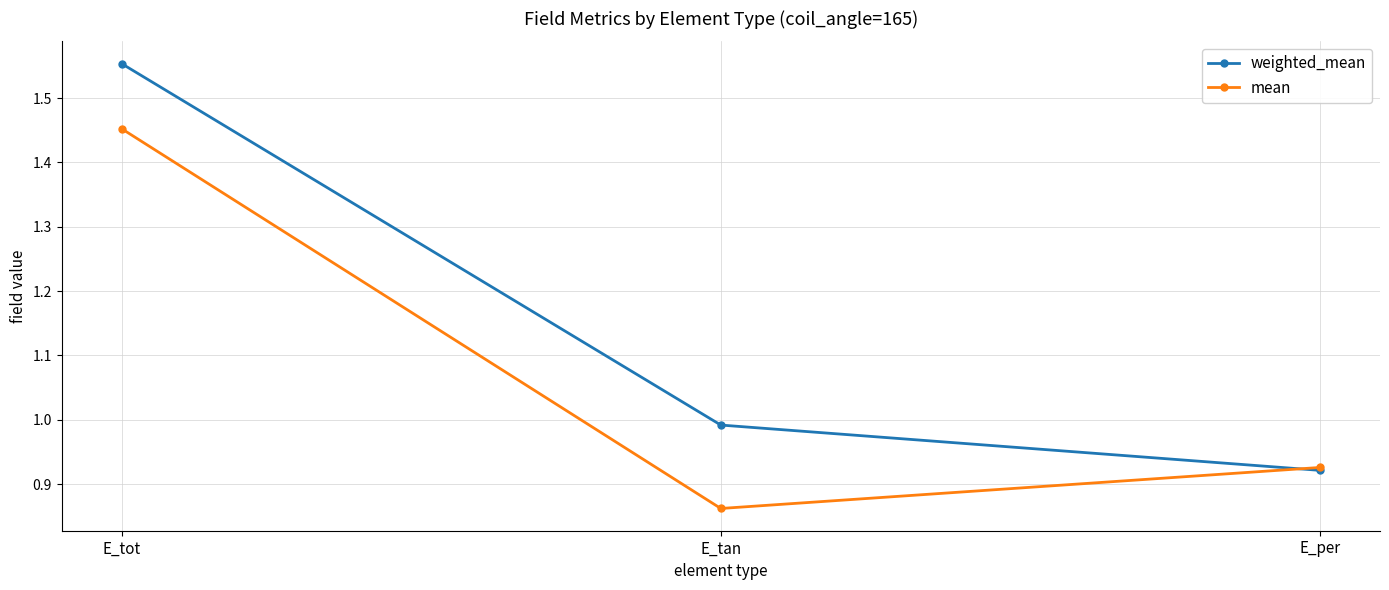

Which label corresponds to the smallest value in the chart?

E_tan